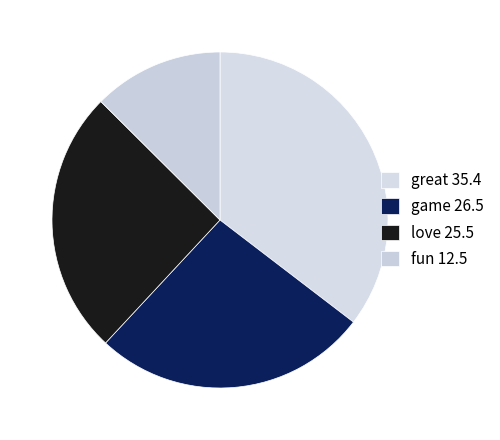

How many segments does this pie chart have?

4